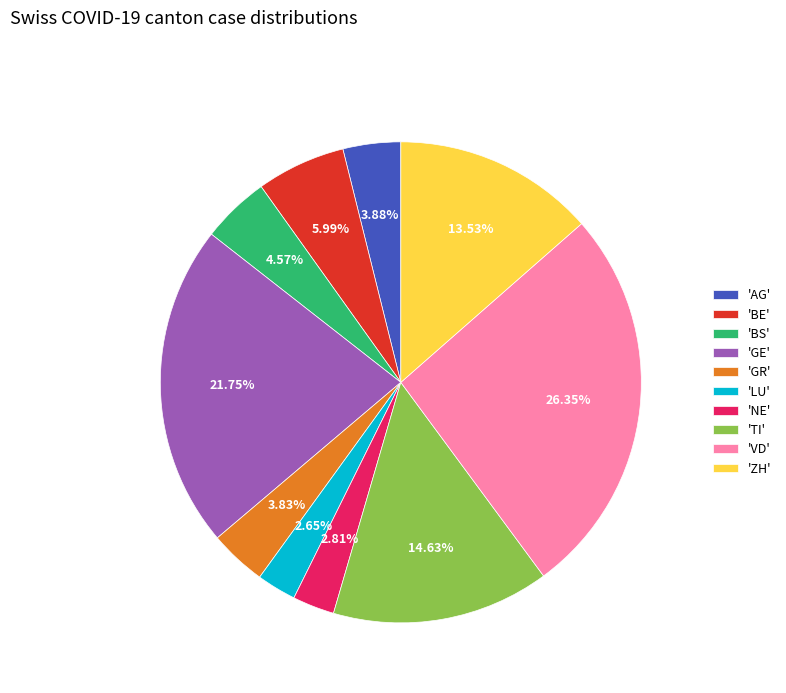

Is the sum of 'GE' and 'LU' greater than half?

No